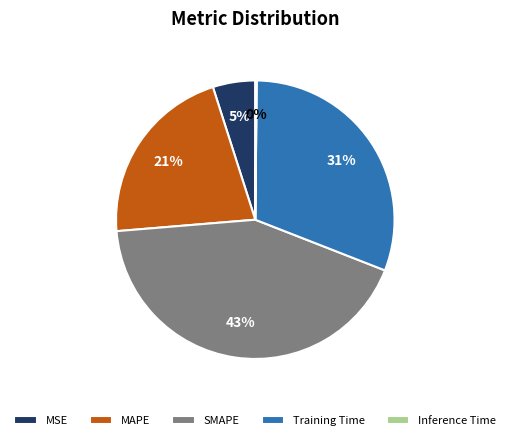

Combined, do MAPE and Training Time account for over 50%?

Yes